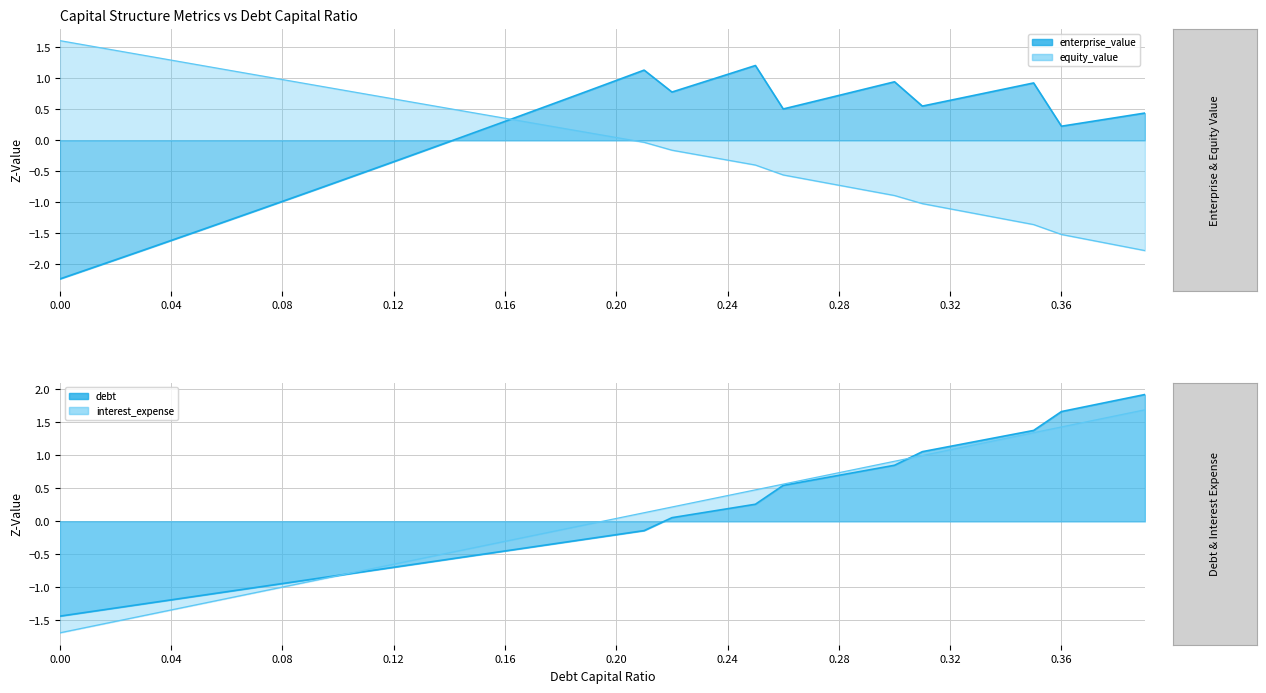

Which series changed the most between 0.09 and 0.19?

enterprise_value